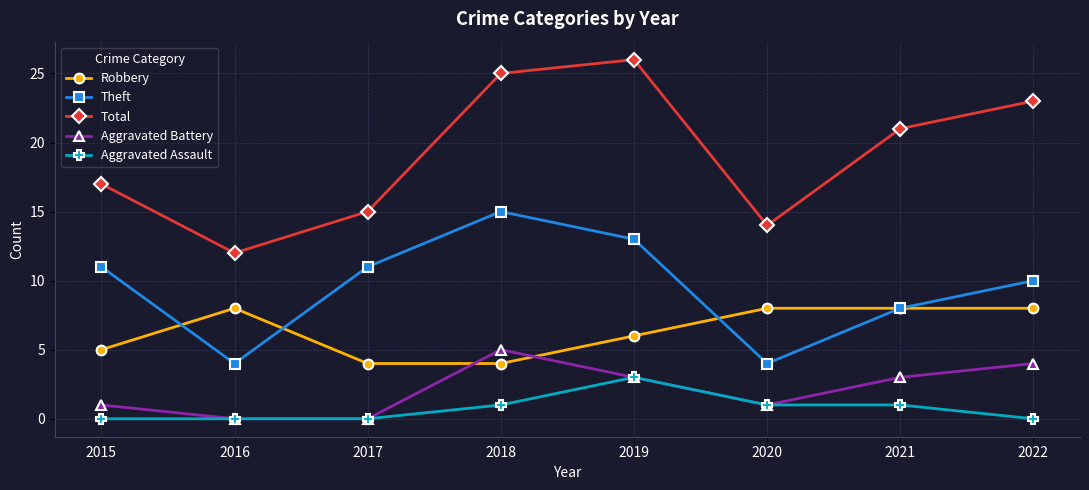

Reading left to right, transcribe all the data shown in this chart.

Robbery: 2015=5	2016=8	2017=4	2018=4	2019=6	2020=8	2021=8	2022=8
Theft: 2015=11	2016=4	2017=11	2018=15	2019=13	2020=4	2021=8	2022=10
Total: 2015=17	2016=12	2017=15	2018=25	2019=26	2020=14	2021=21	2022=23
Aggravated Battery: 2015=1	2016=0	2017=0	2018=5	2019=3	2020=1	2021=3	2022=4
Aggravated Assault: 2015=0	2016=0	2017=0	2018=1	2019=3	2020=1	2021=1	2022=0